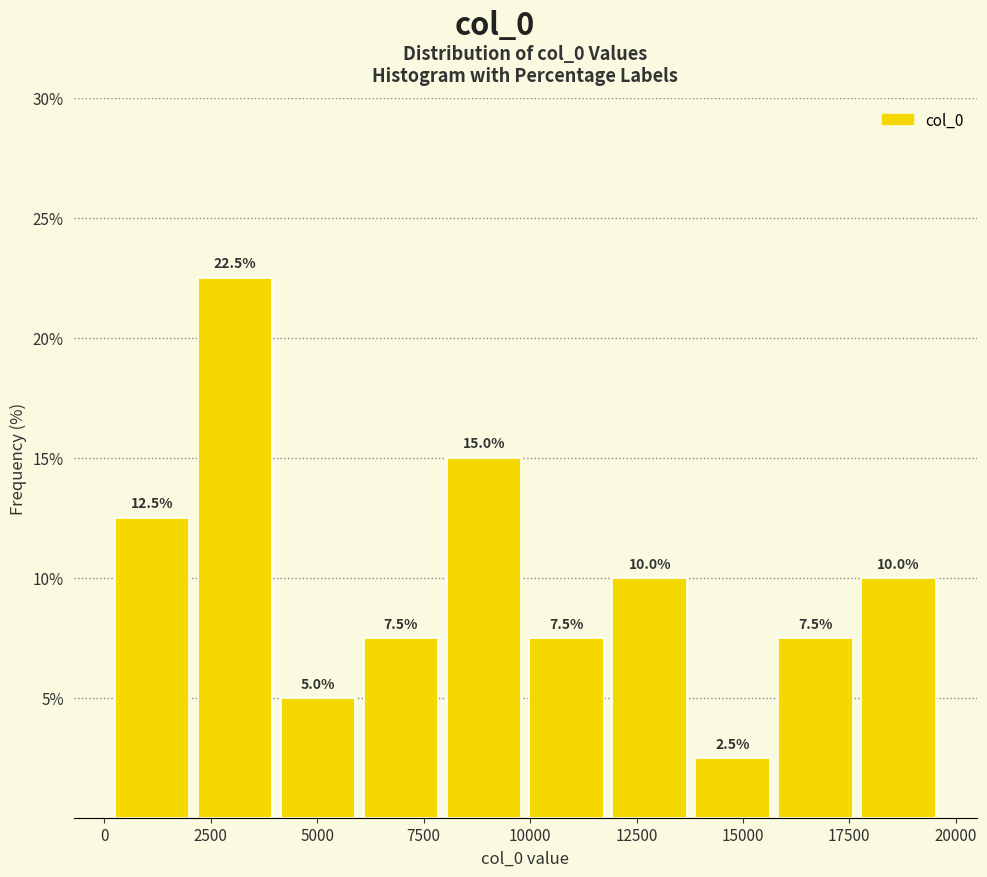

Around what value on the x-axis is the tallest bar? Give the approximate position of its centre, as read against the axis.

3000